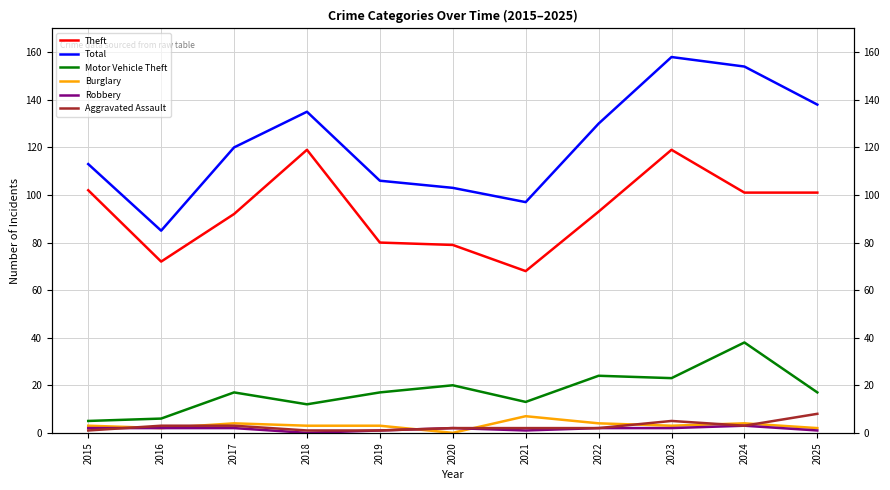

What is the difference between the maximum and minimum values in the Theft series?

51